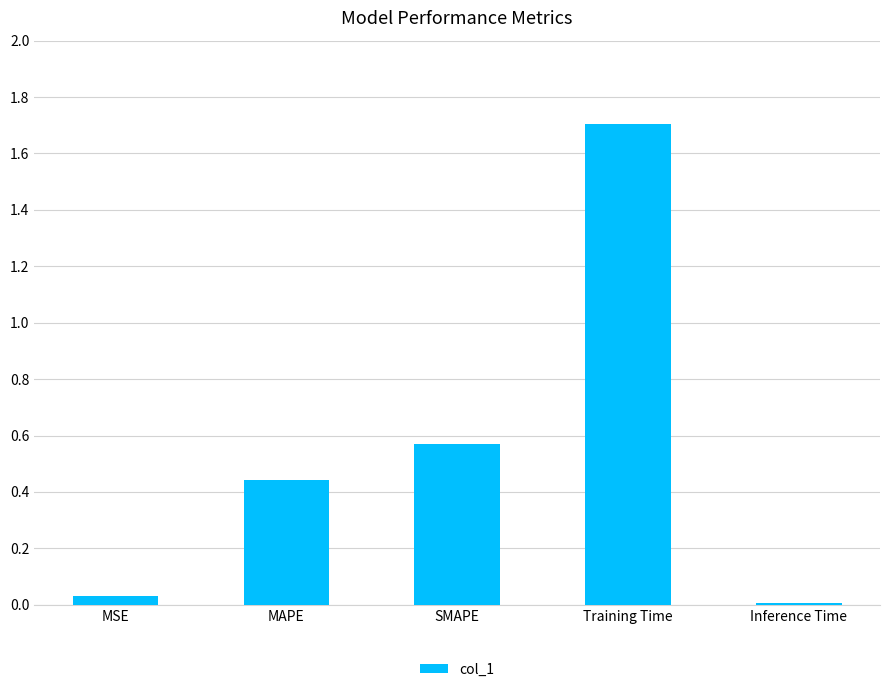

Where is the data nearest to the value 0?

Inference Time